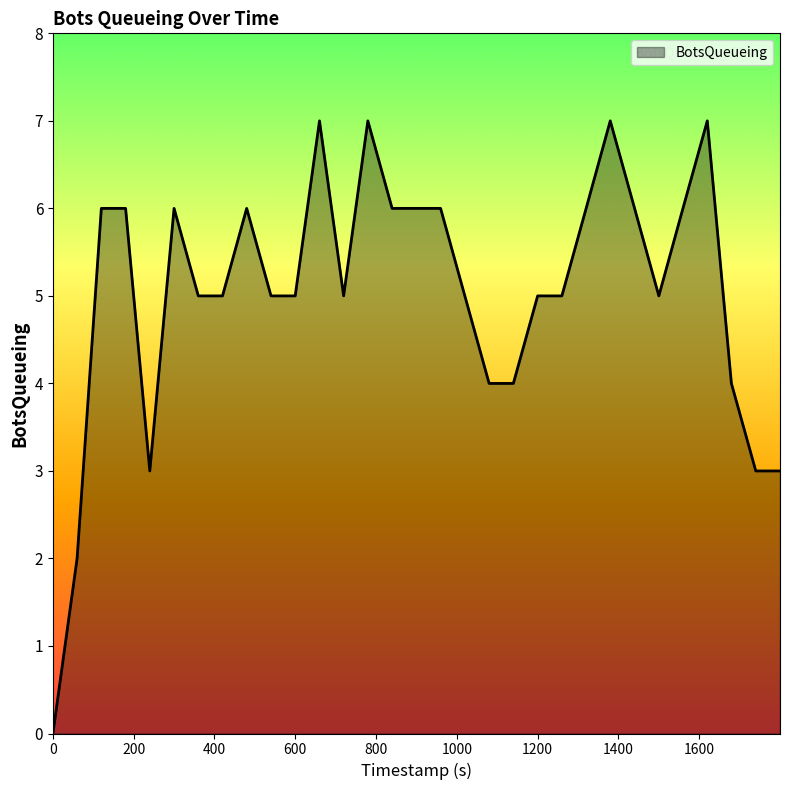

What is the difference between the maximum and minimum values?

7